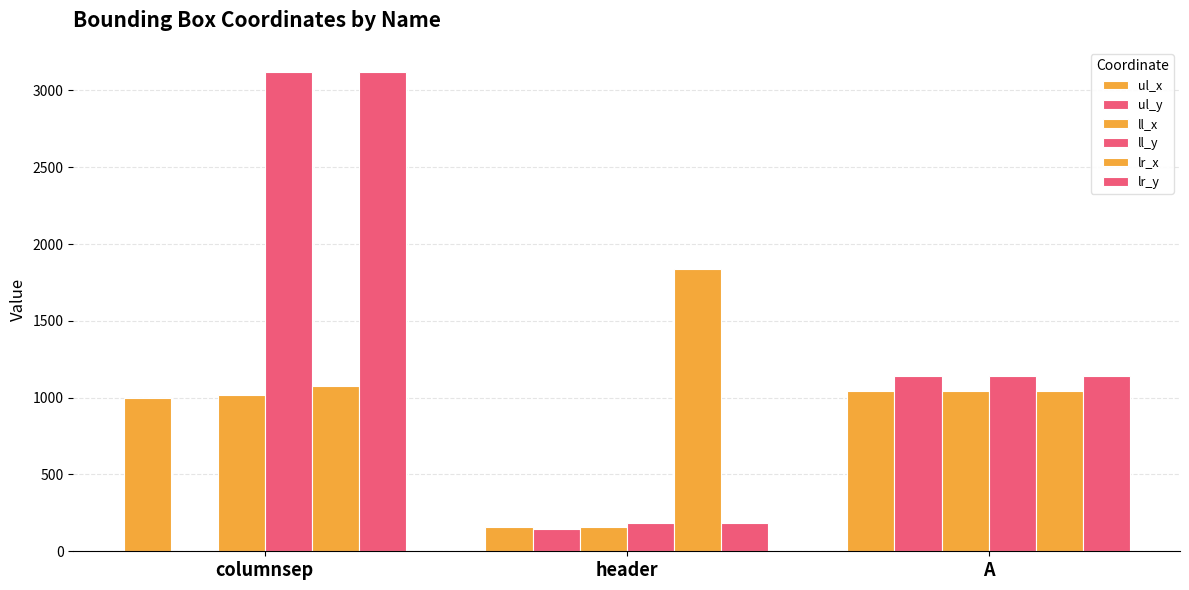

How many series are shown in this chart?

6